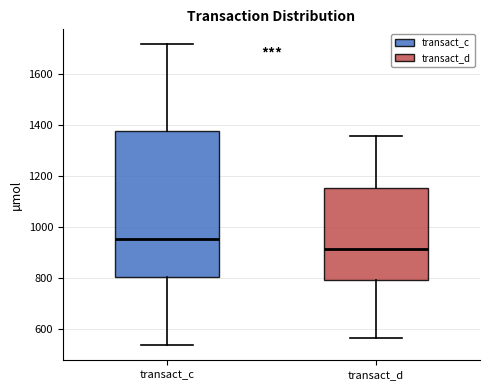

Comparing the boxes themselves (not the whiskers), which one is the tallest?

transact_c